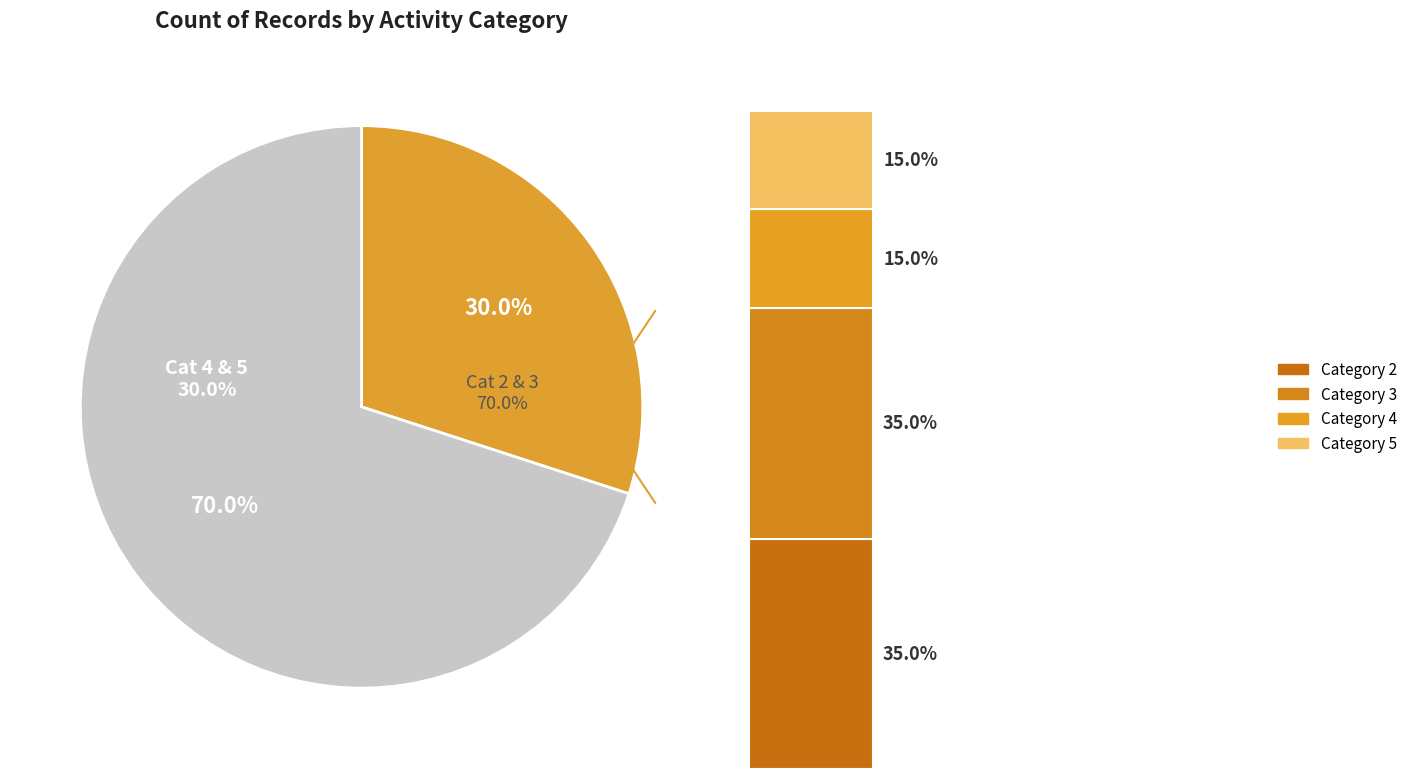

To the nearest percent, what is the combined percentage of 5 and 2?

50%